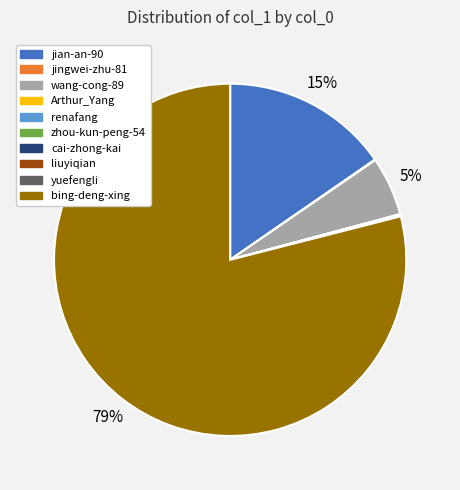

The jian-an-90 slice represents 15% of the pie. True or false?

True